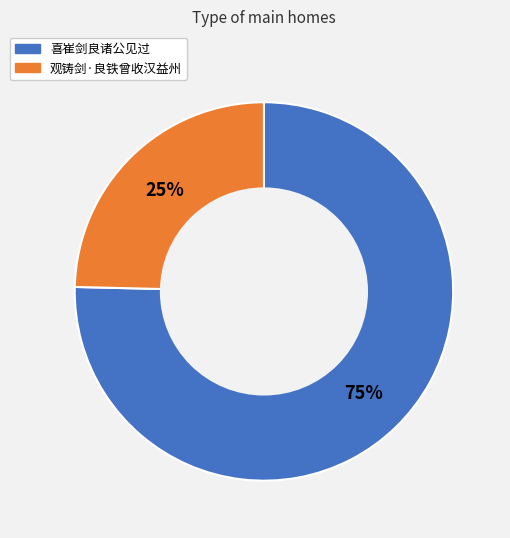

Rank the categories by value from highest to lowest.

喜崔剑良诸公见过, 观铸剑·良铁曾收汉益州